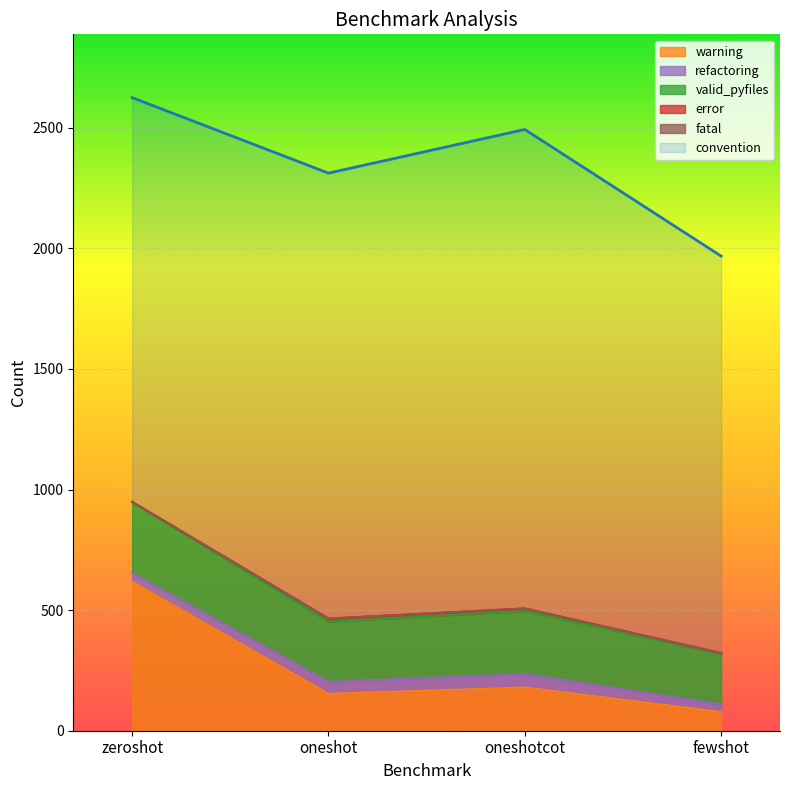

How many lines are shown in the chart?

6